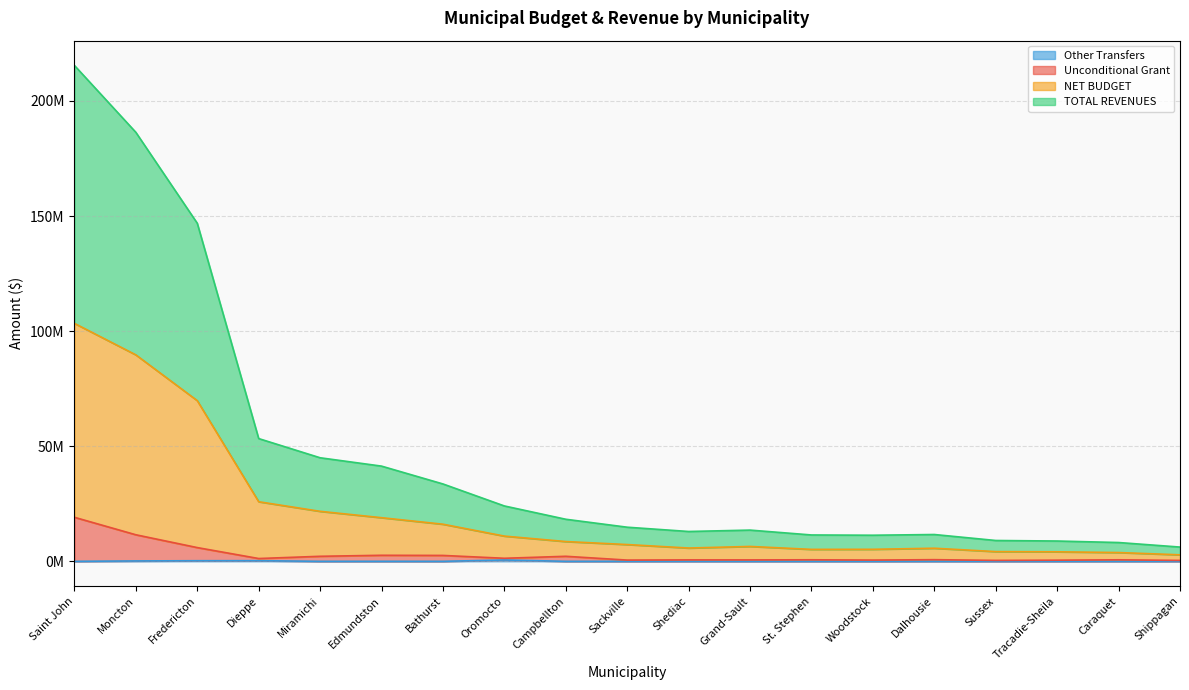

True or false: Other Transfers has a value of 1176 at Caraquet.

True